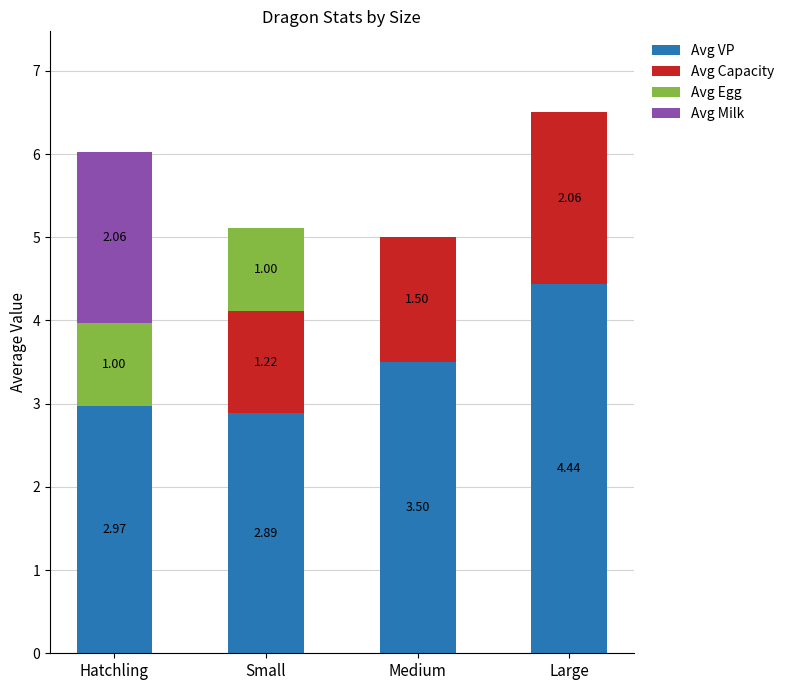

At which category is the sum across all series the highest?

Large